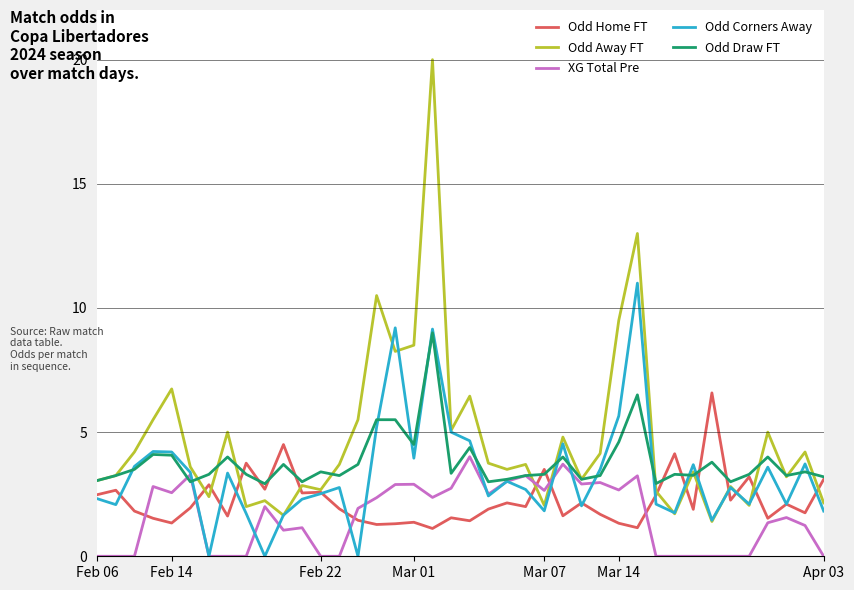

What is the maximum value shown in the chart?

20.0